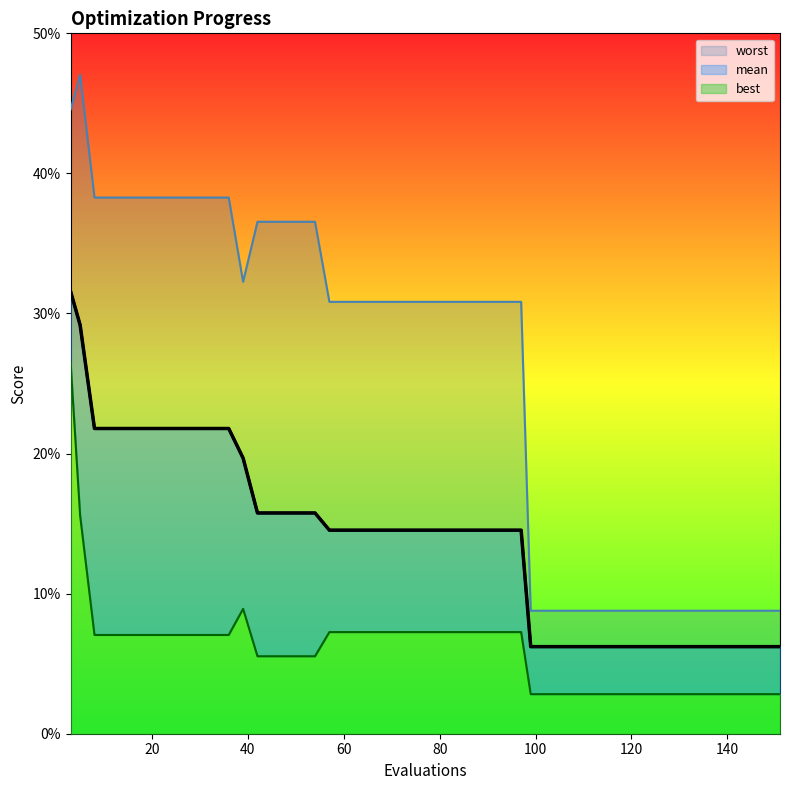

Reading left to right, list all the values displayed in this chart.

mean: 0.3	0.3	0.2	0.2	0.2	0.2	0.2	0.2	0.2	0.2	0.2	0.2	0.2	0.2	0.2	0.1	0.1	0.1	0.1	0.1	0.1	0.1	0.1	0.1	0.1	0.1	0.1	0.1	0.1	0.1	0.1	0.1	0.1	0.1	0.1	0.1	0.1	0.1	0.1	0.1
best: 0.3	0.2	0.1	0.1	0.1	0.1	0.1	0.1	0.1	0.1	0.1	0.1	0.1	0.1	0.1	0.1	0.1	0.1	0.1	0.1	0.1	0.1	0.1	0.1	0.1	0.1	0.0	0.0	0.0	0.0	0.0	0.0	0.0	0.0	0.0	0.0	0.0	0.0	0.0	0.0
worst: 0.4	0.5	0.4	0.4	0.4	0.4	0.4	0.4	0.4	0.4	0.3	0.4	0.4	0.4	0.4	0.3	0.3	0.3	0.3	0.3	0.3	0.3	0.3	0.3	0.3	0.3	0.1	0.1	0.1	0.1	0.1	0.1	0.1	0.1	0.1	0.1	0.1	0.1	0.1	0.1